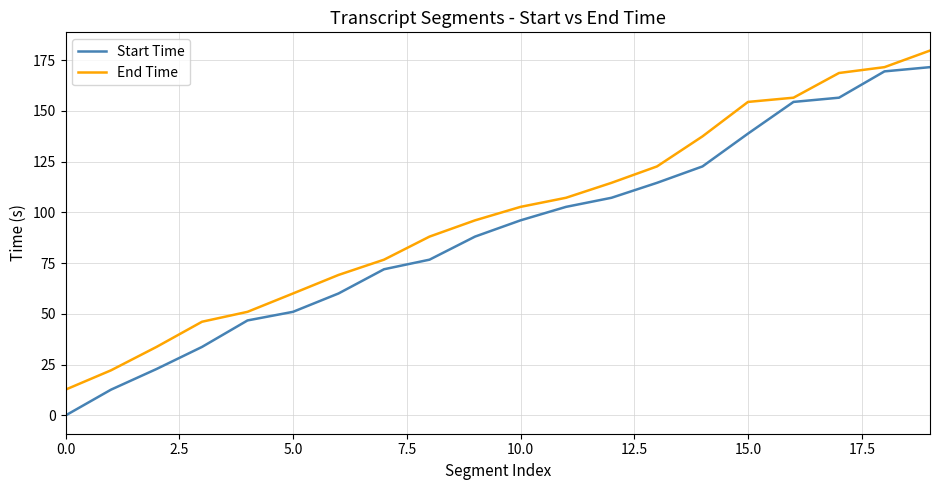

Rank the series by their maximum value, from highest to lowest.

End Time, Start Time